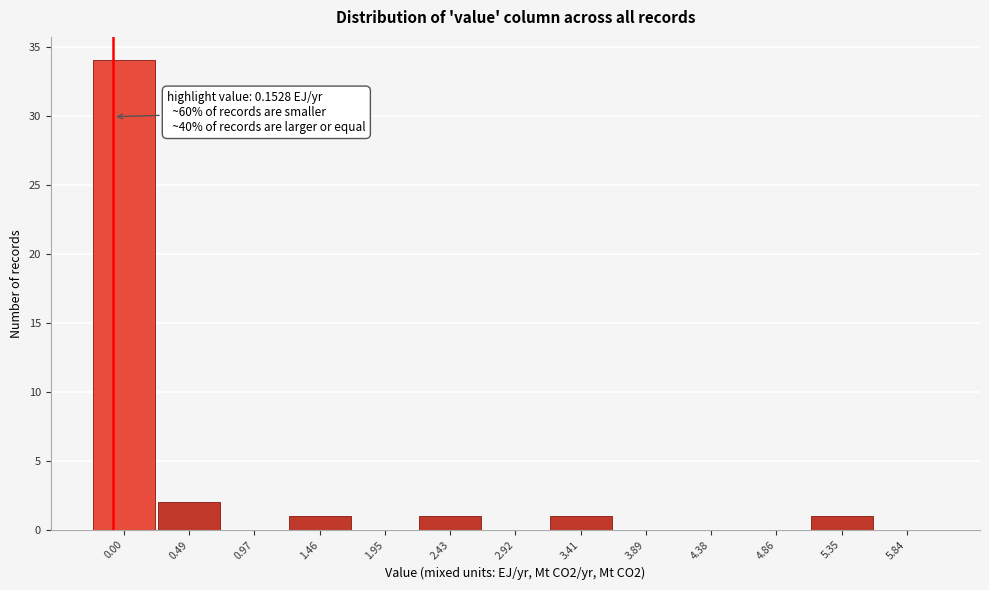

Reading left to right, transcribe all the data shown in this chart.

0.00=34	0.49=2	0.97=0	1.46=1	1.95=0	2.43=1	2.92=0	3.41=1	3.89=0	4.38=0	4.86=0	5.35=1	5.84=0